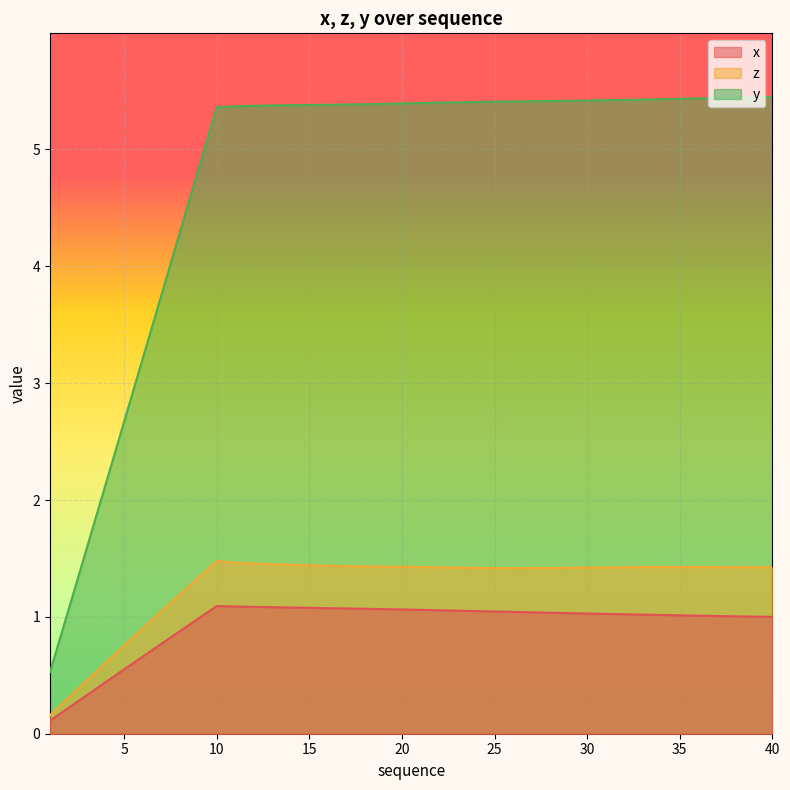

What is the sum of all x values?

37.4